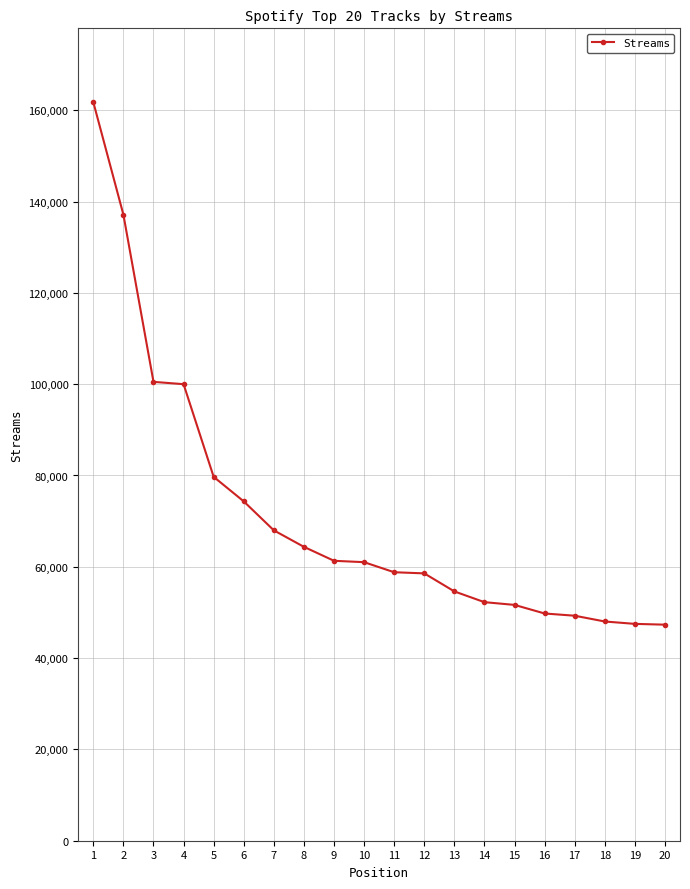

The chart shows a value of 260099 at 1. True or false?

False